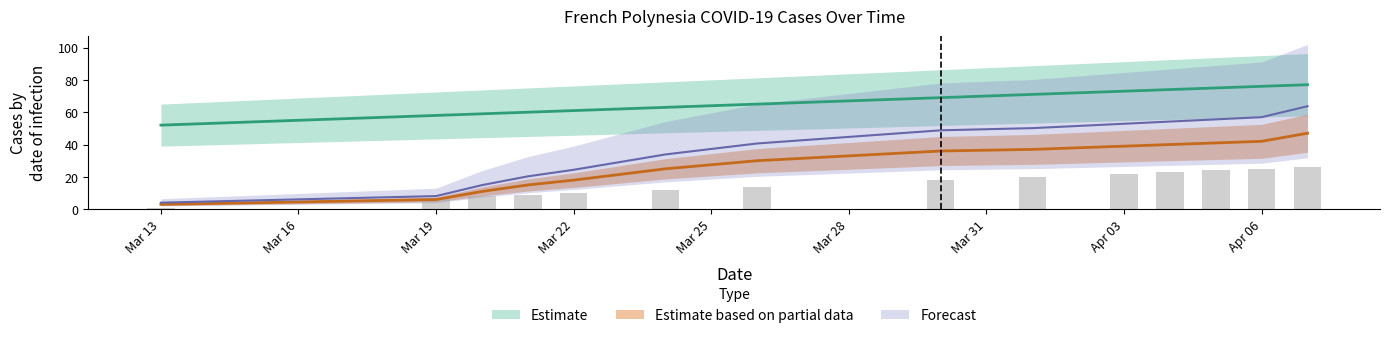

What is the difference between the highest and lowest values at Mar 13?

51.0